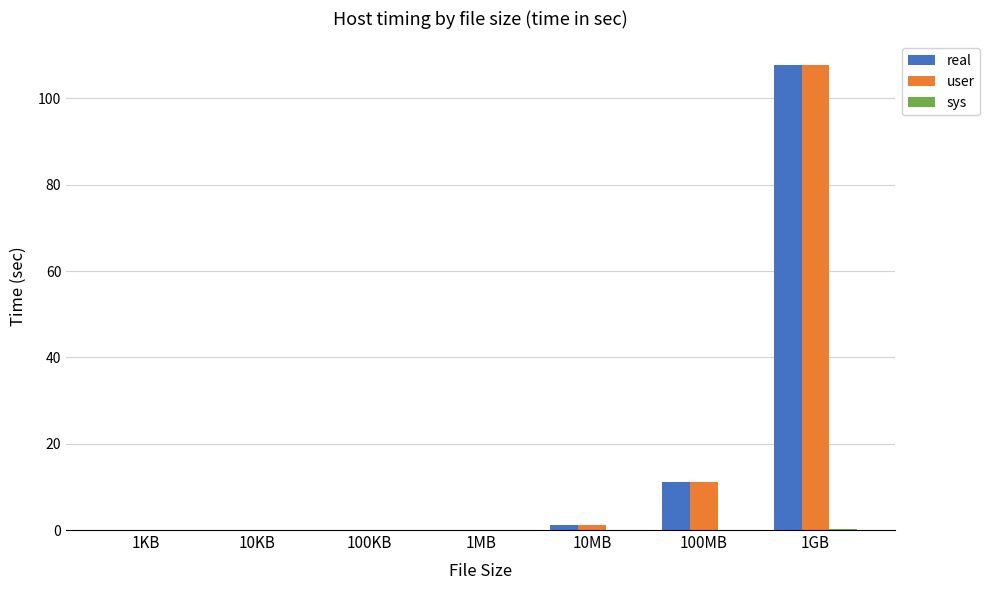

At which label is user closest to 53?

100MB